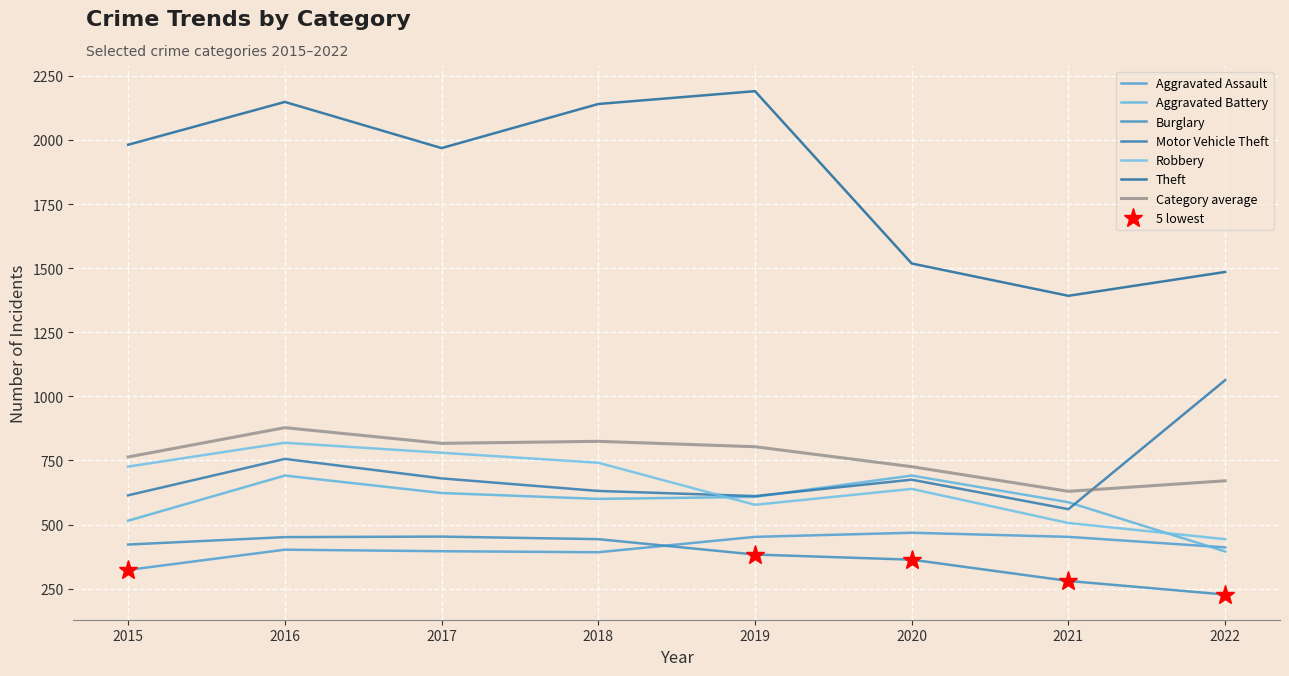

What is the difference between the second highest and minimum values in the Theft series?

756.0